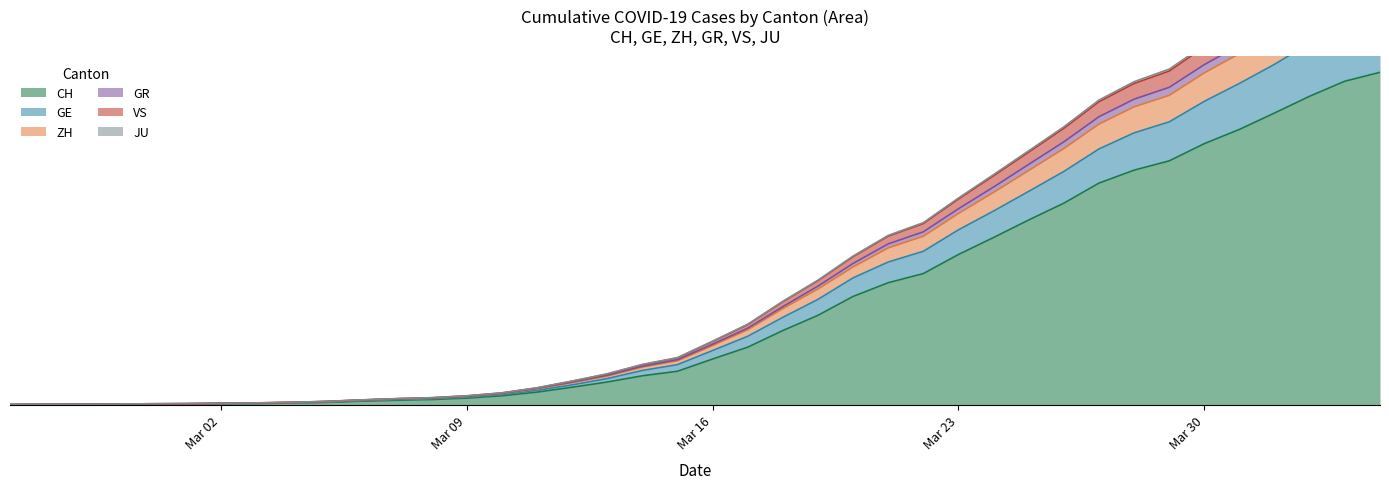

Does the chart have visible grid lines?

Yes